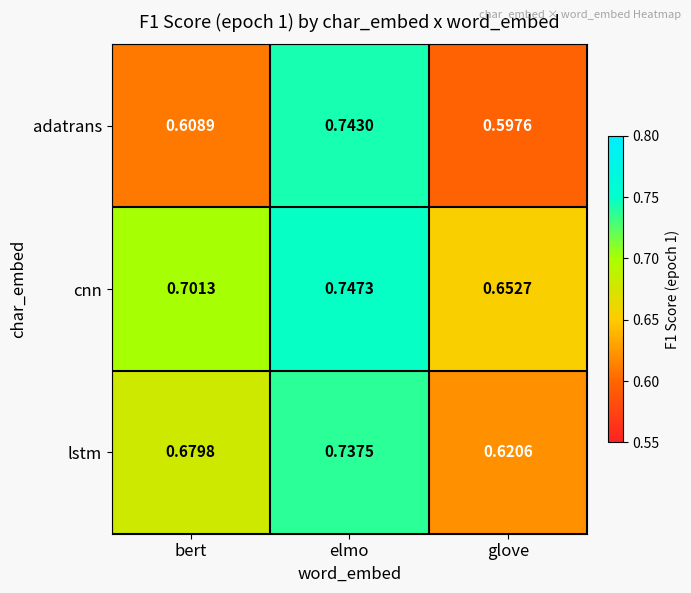

Where is cnn nearest to the value 0?

glove